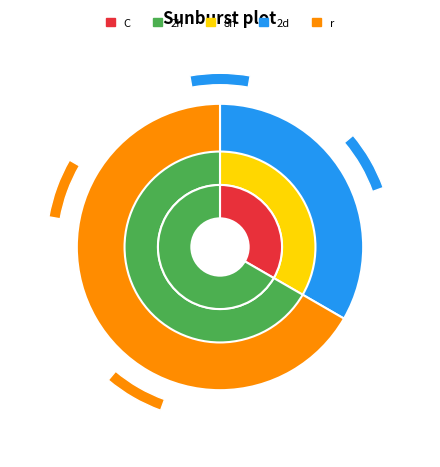

Count the number of slices in the pie.

2